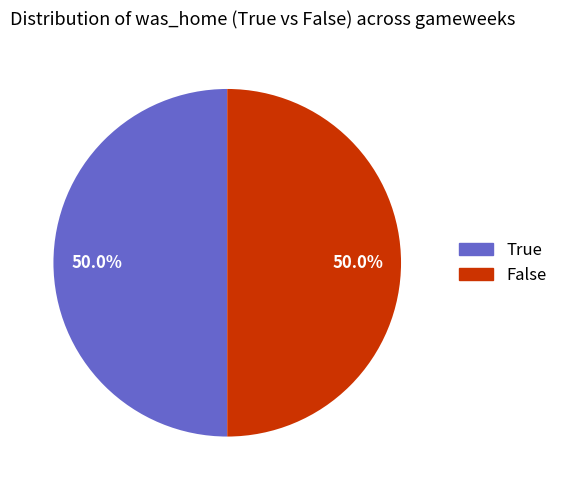

What percentage is the True slice, to the nearest percent?

50%